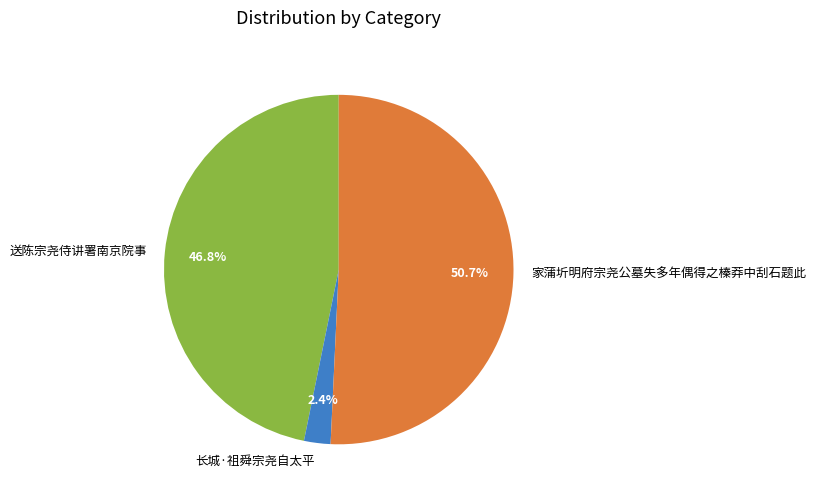

The 长城·祖舜宗尧自太平 slice represents 2% of the pie. True or false?

True